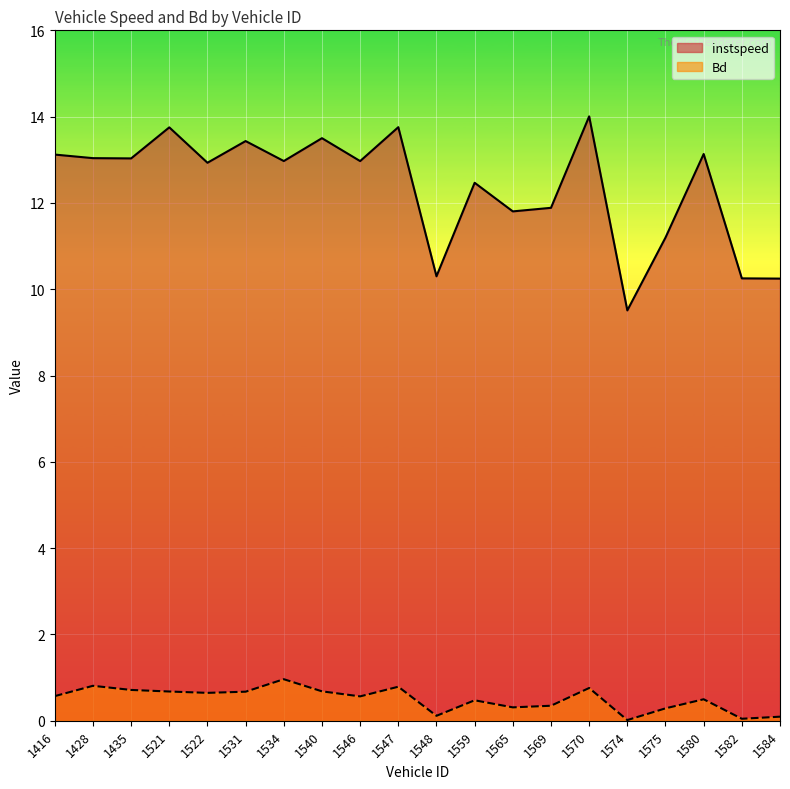

Rank the series by their maximum value, from highest to lowest.

instspeed, Bd